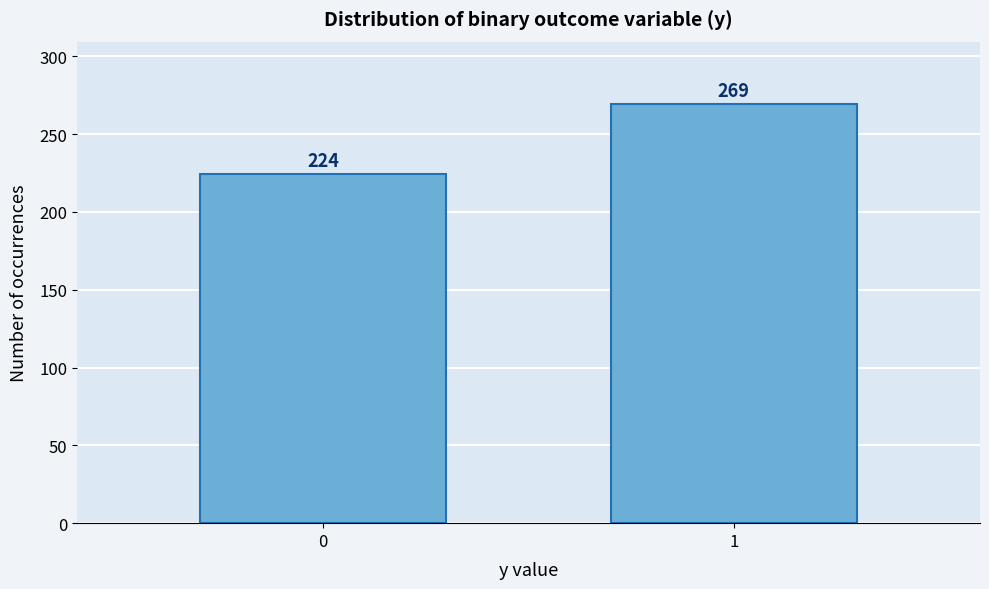

Reading right to left, what are all the values shown in this chart?

1=269	0=224